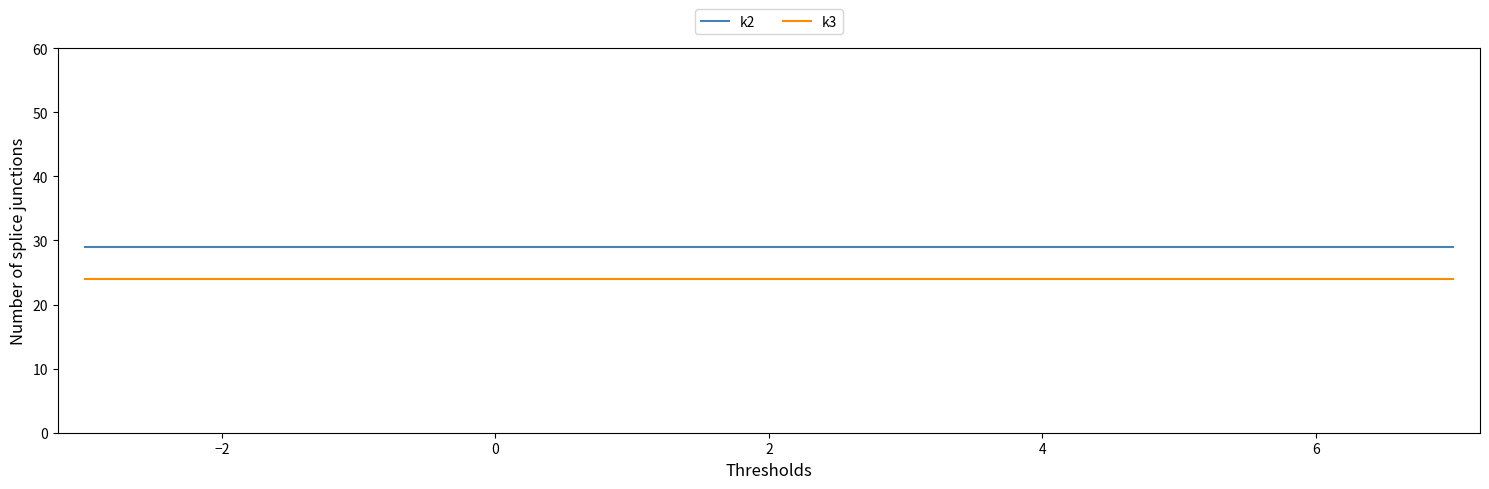

True or false: k3 and k2 cross at least once.

False